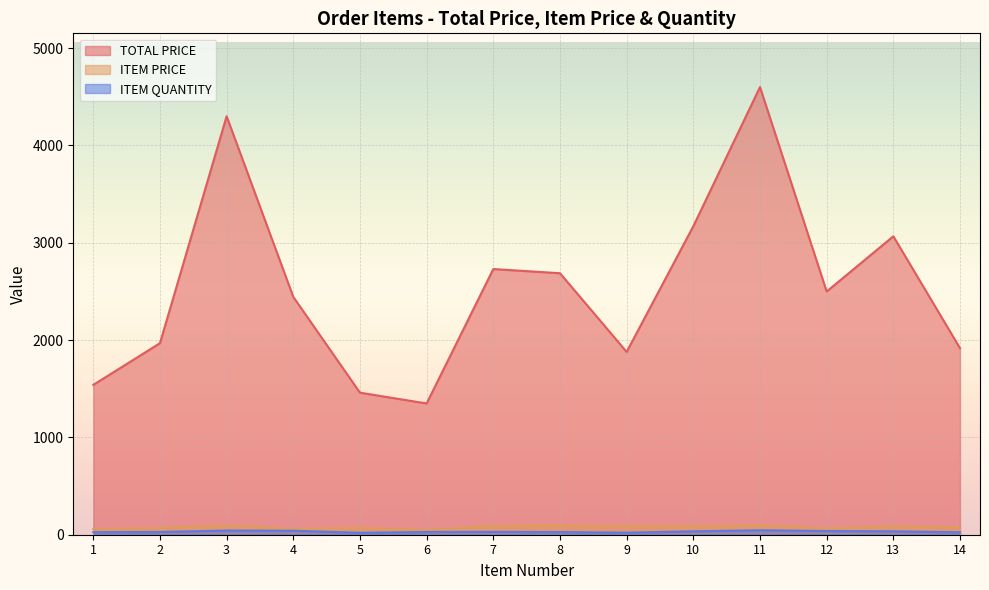

What are all the series names shown in the legend?

TOTAL PRICE, ITEM PRICE, ITEM QUANTITY